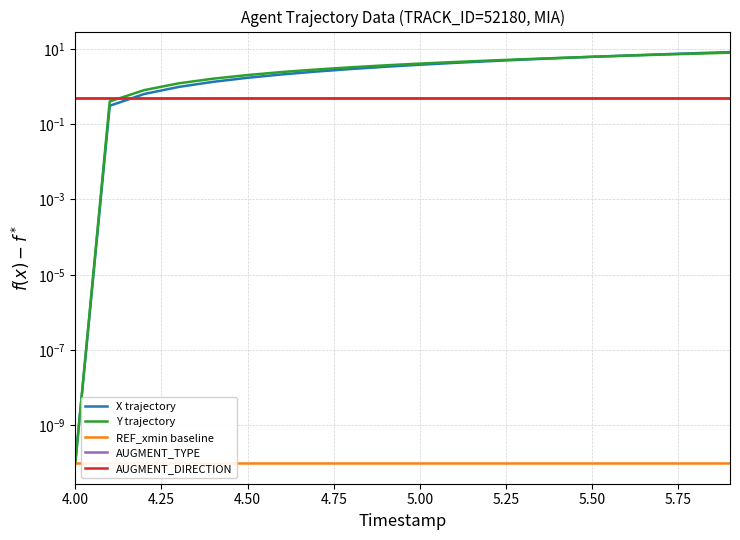

True or false: X trajectory has more than 0 interior local peaks.

False